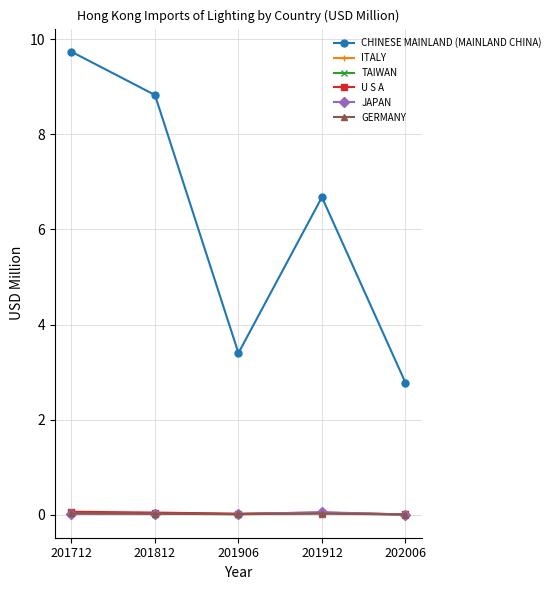

At which label does CHINESE MAINLAND (MAINLAND CHINA) reach its peak?

201712